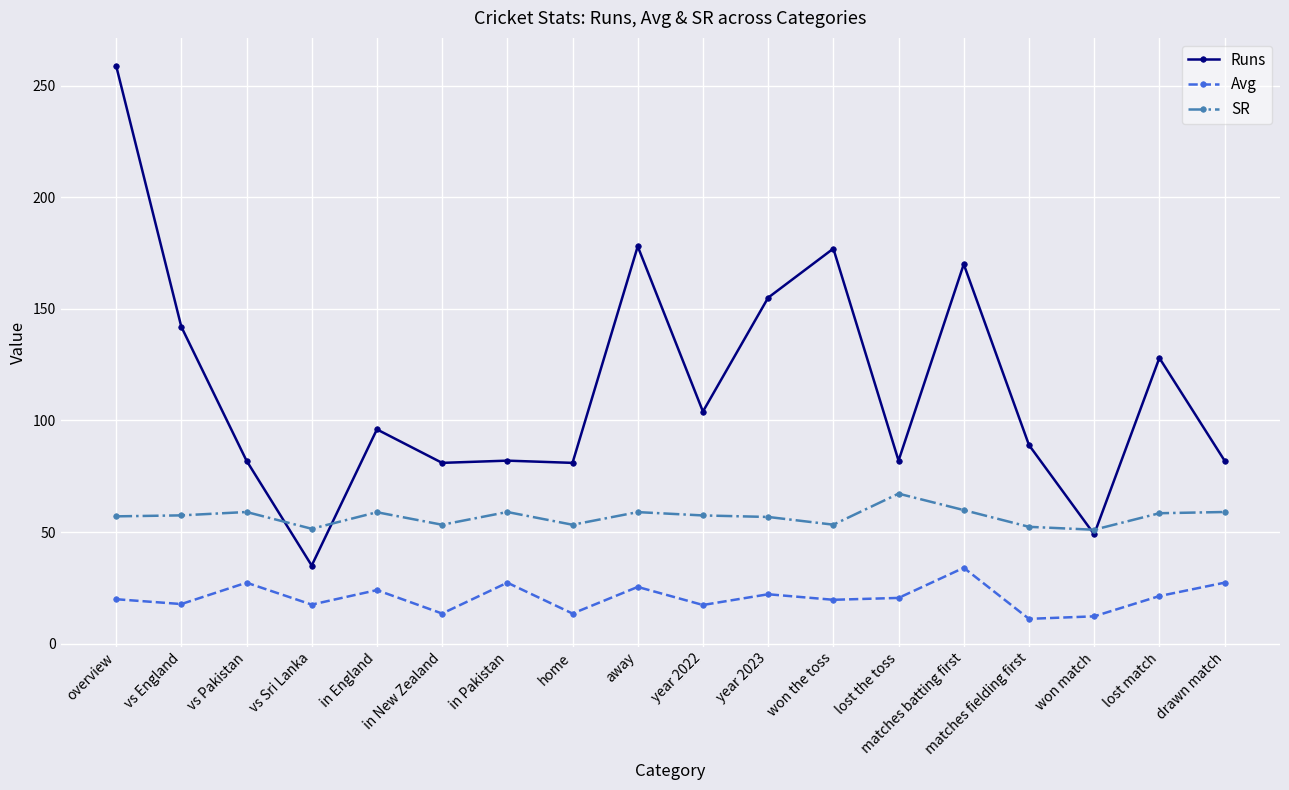

Is the value of Avg at vs England greater than the value of SR at lost the toss?

No